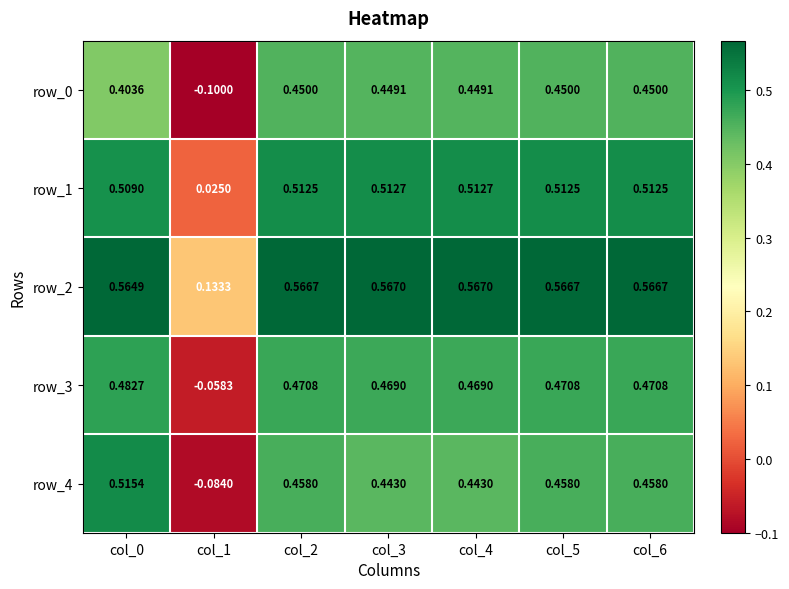

How many row_3 values are between 0 and 1?

6